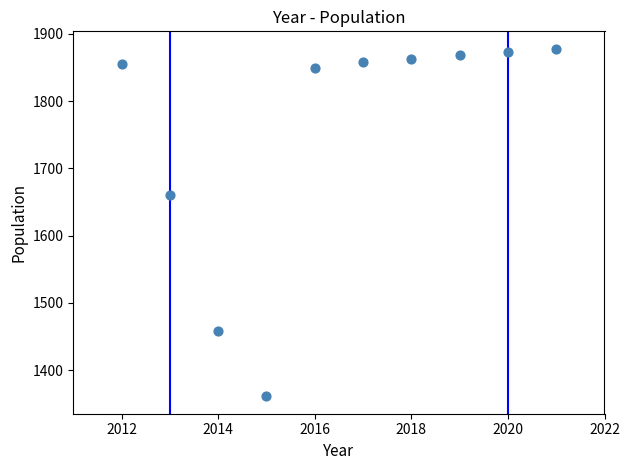

What Y value in the scatter plot is closest to 1619?

1660